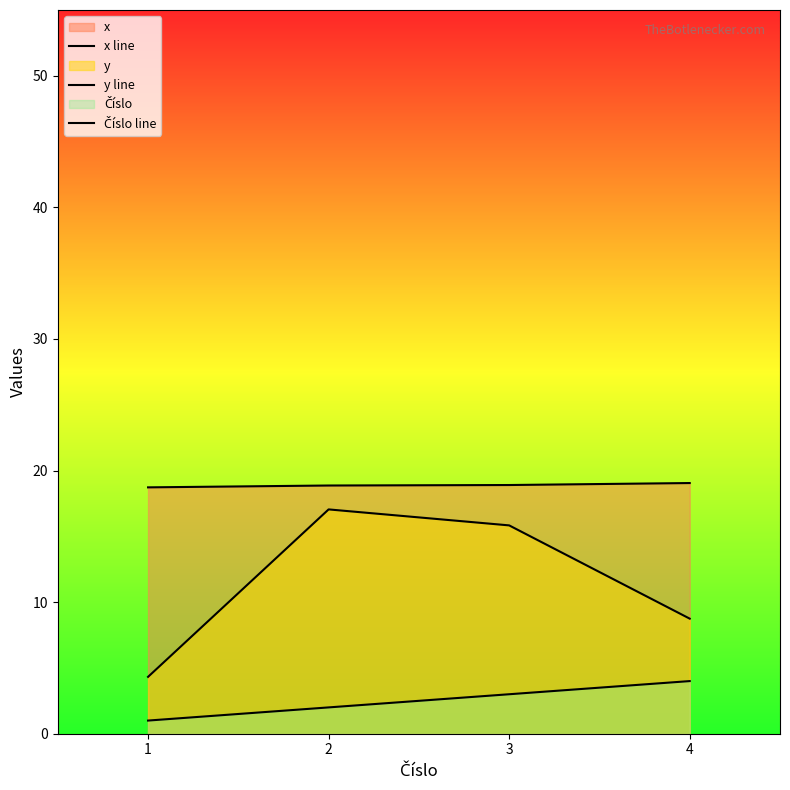

What is the maximum value shown in the chart?

19.1